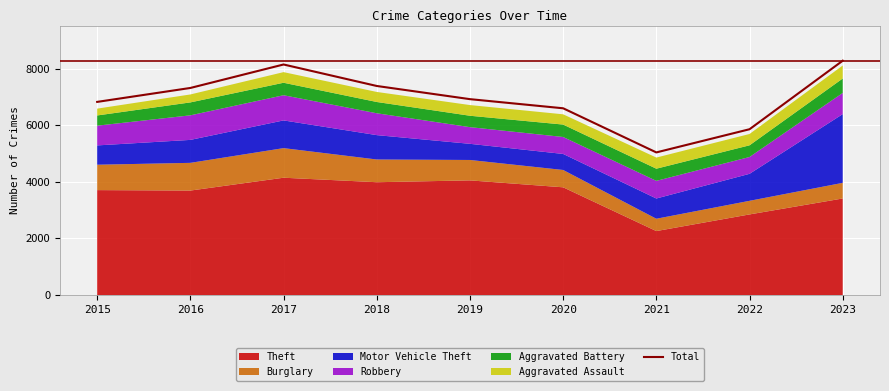

What is the difference between the values at 2016 and 2023?

964